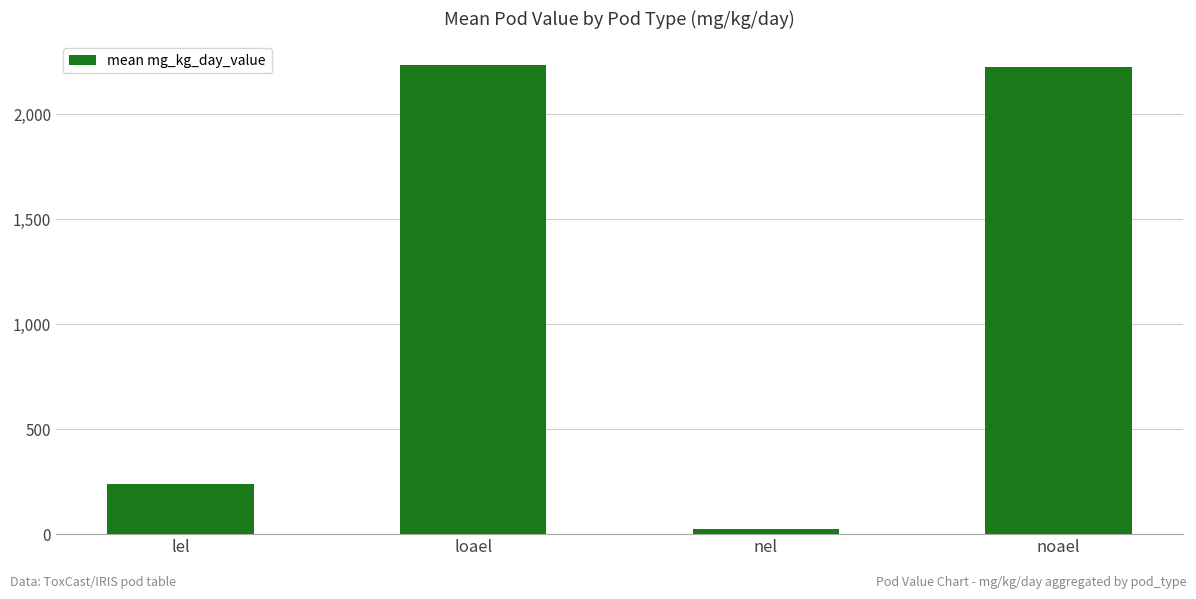

What position from the right is nel?

2